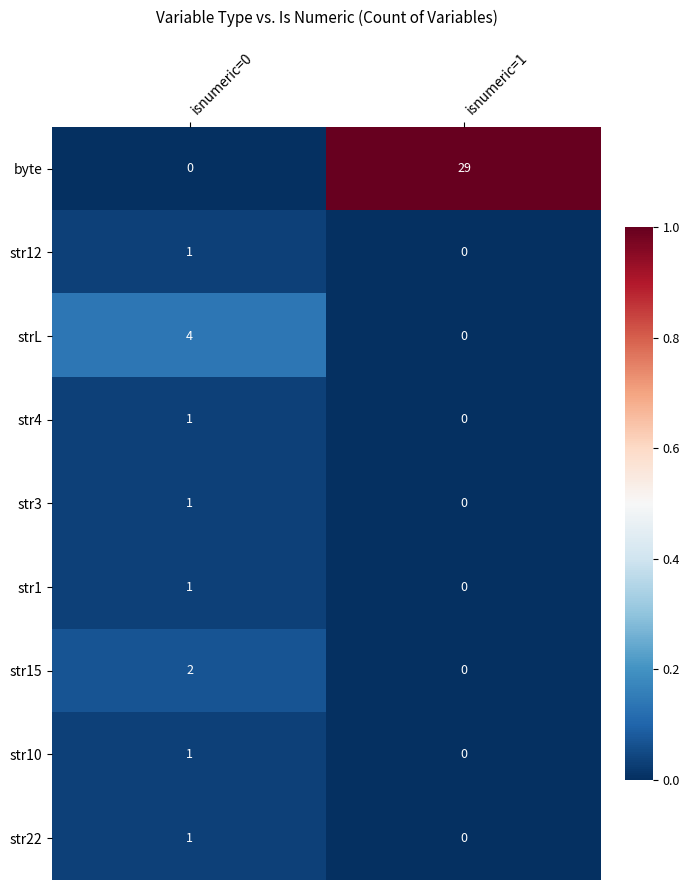

Which series has the largest total across all categories?

byte